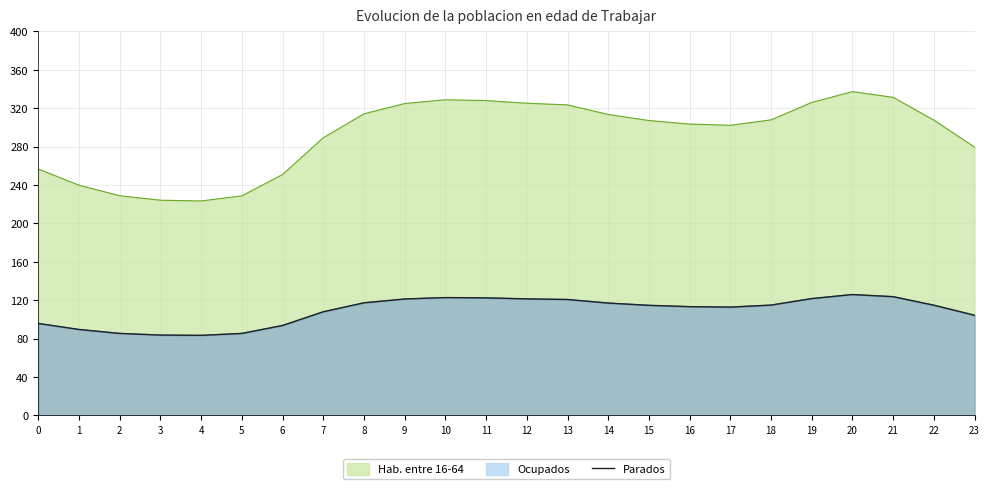

What is the difference between the values at 5 and 3?

1.7